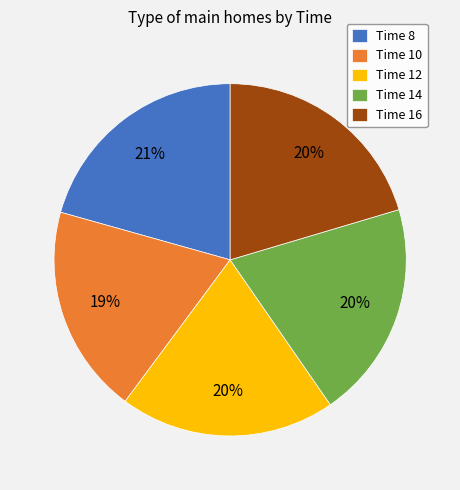

How many segments does this pie chart have?

5